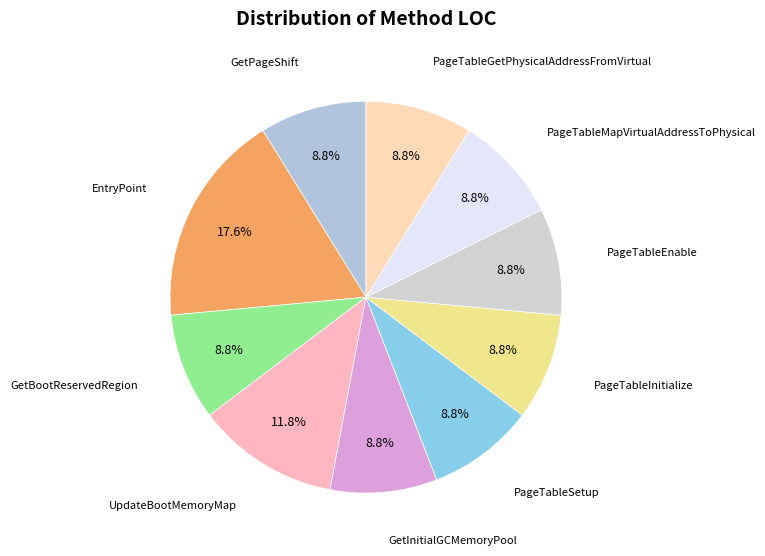

To the nearest percent, what portion does UpdateBootMemoryMap represent?

12%